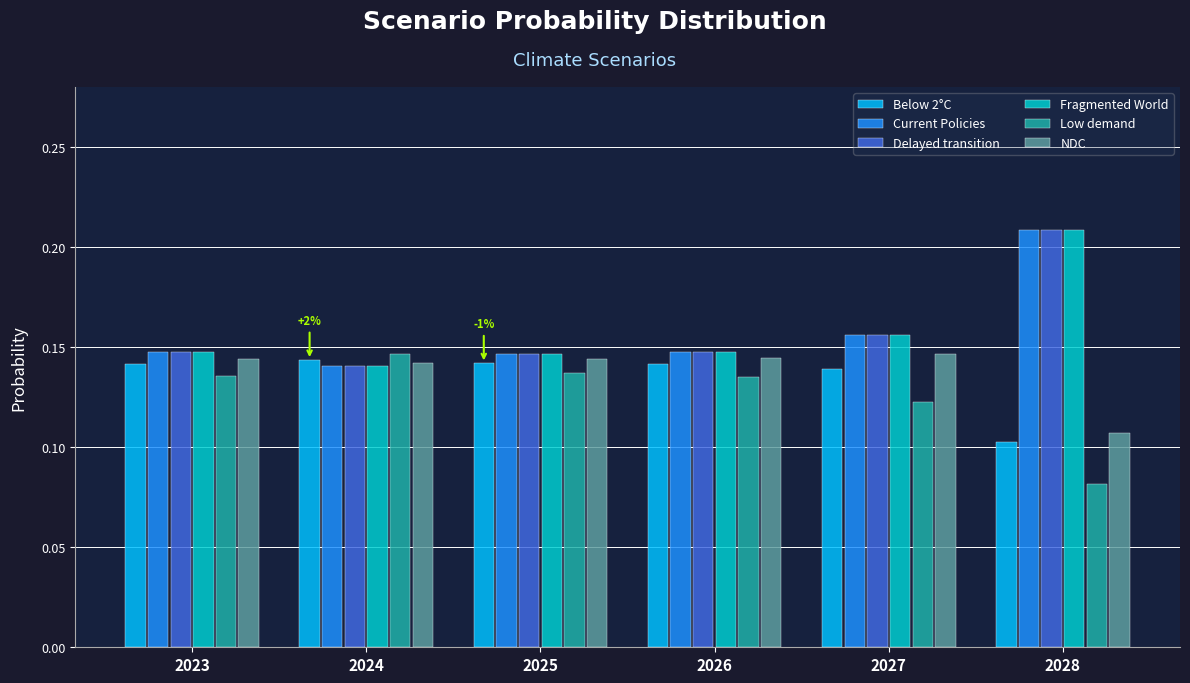

Where is Delayed transition nearest to the value 0?

2024